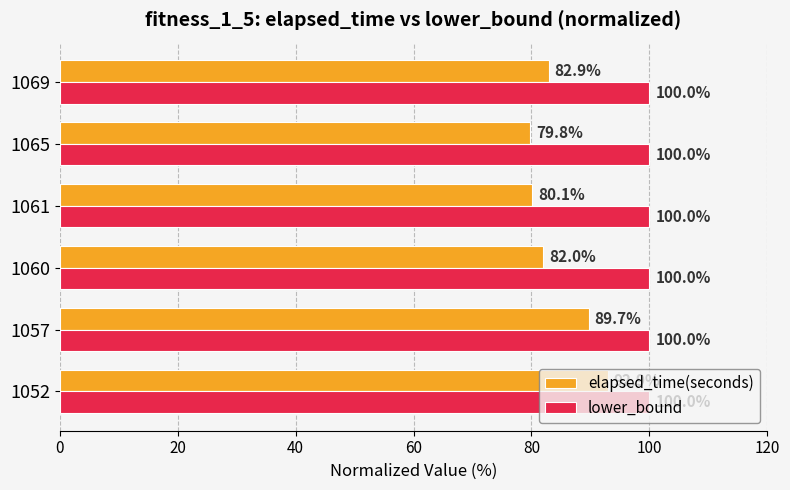

What is the maximum value for lower_bound?

100.0